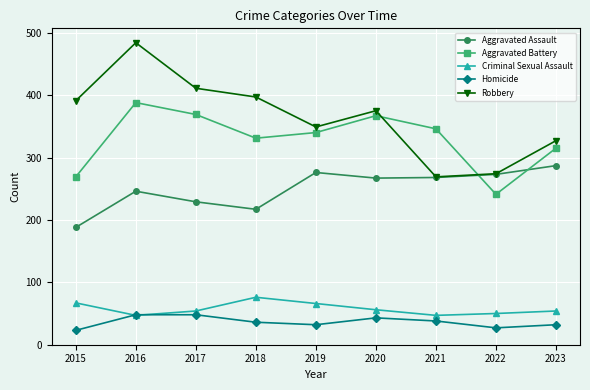

How many intersections are there between Criminal Sexual Assault and Homicide?

2